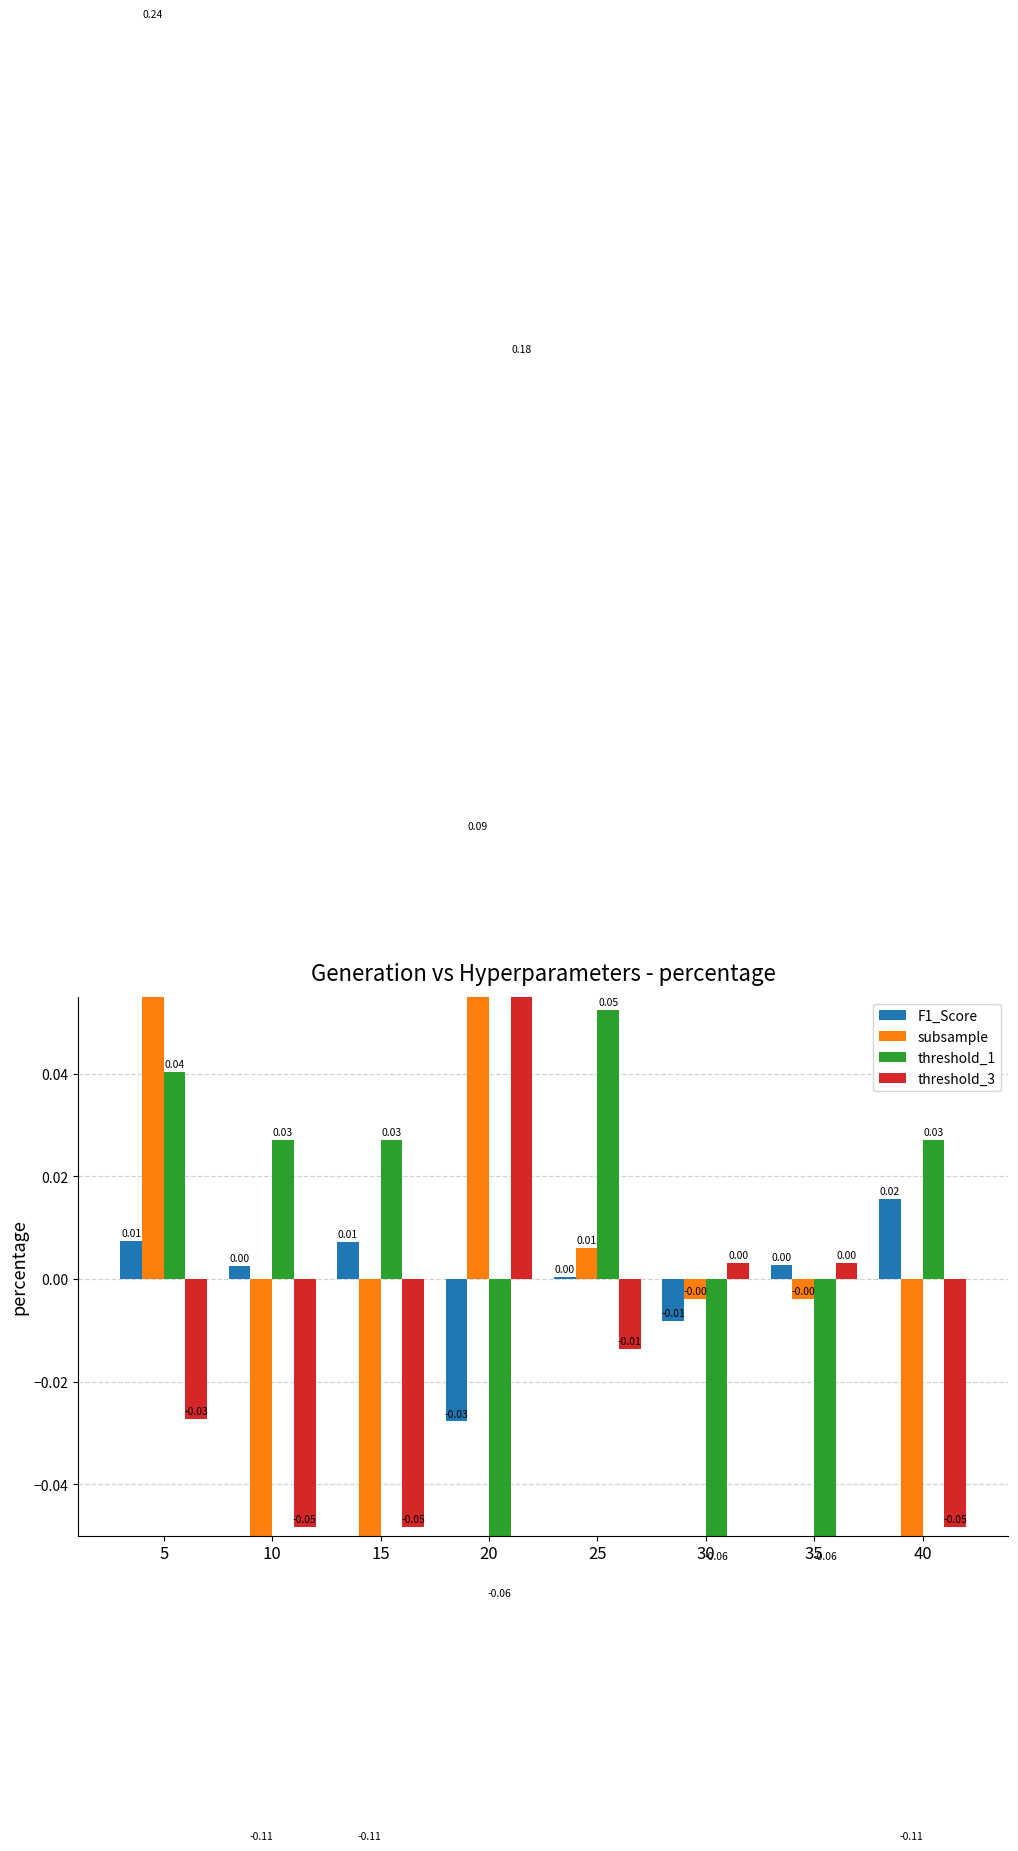

What is the difference between the highest and lowest values at 40?

0.1